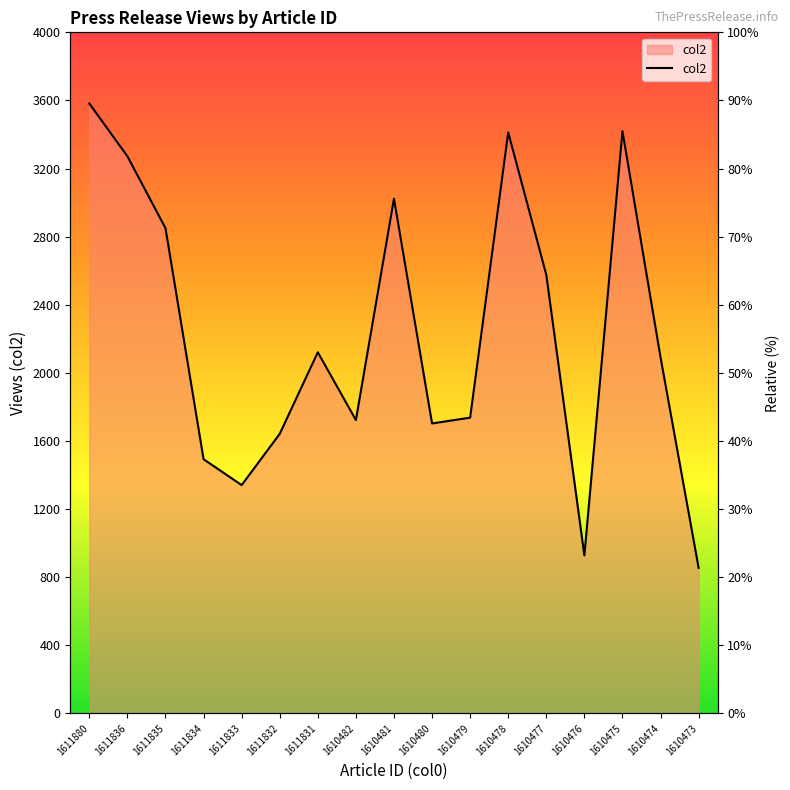

Which category has the lowest value across all series?

1610473